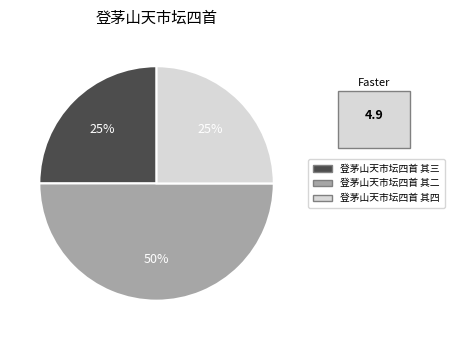

To the nearest percent, what is the average slice percentage?

33%